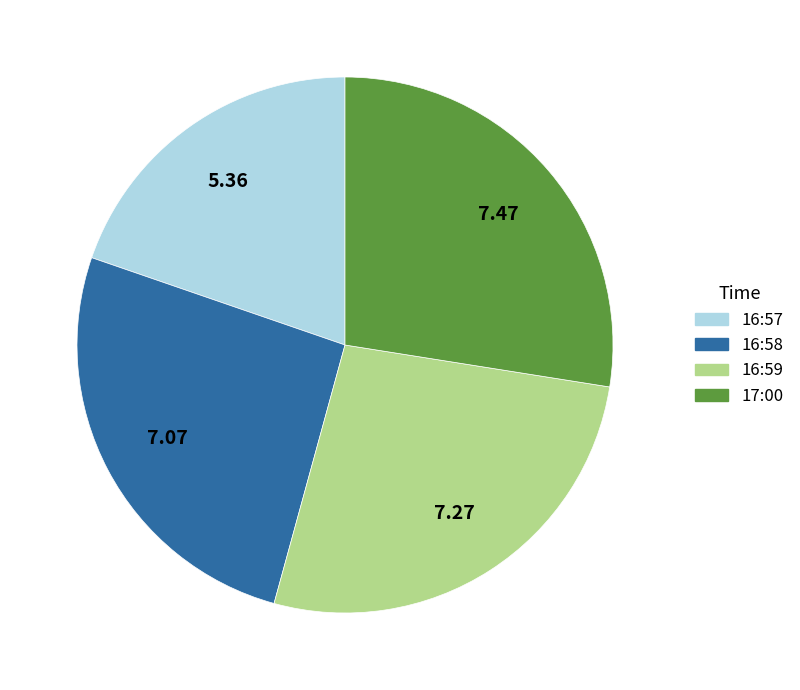

How many segments does this pie chart have?

4